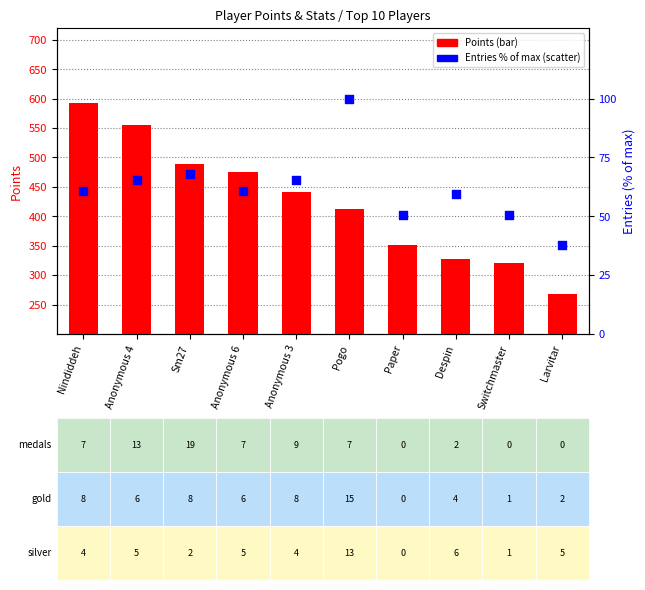

At which category is the sum across all series the highest?

Nindiddeh